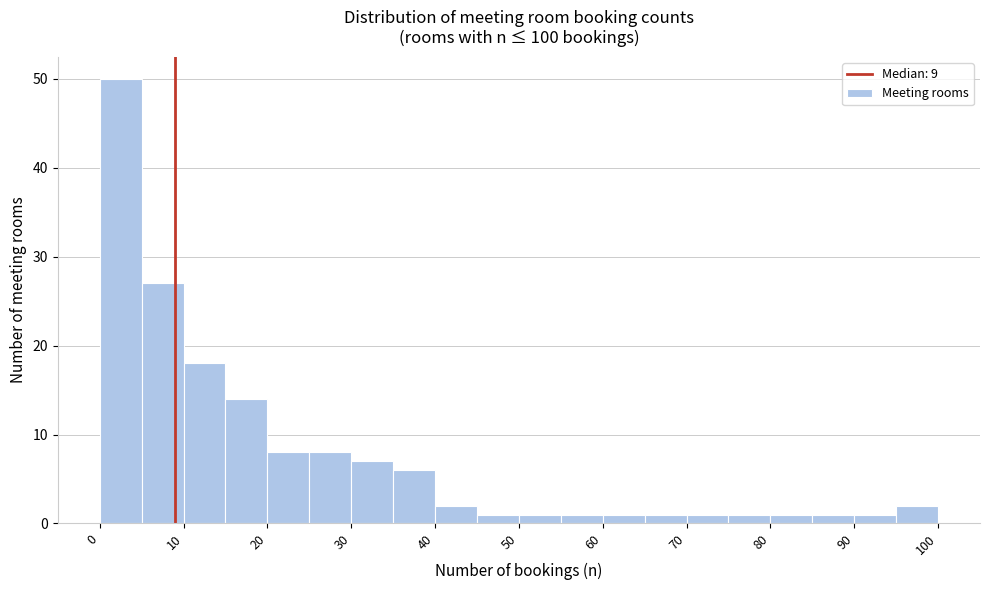

What is the height of the bar covering 25 to 30 on the x-axis? The values are not printed on the chart, so give them approximately, as read against the axis.

8